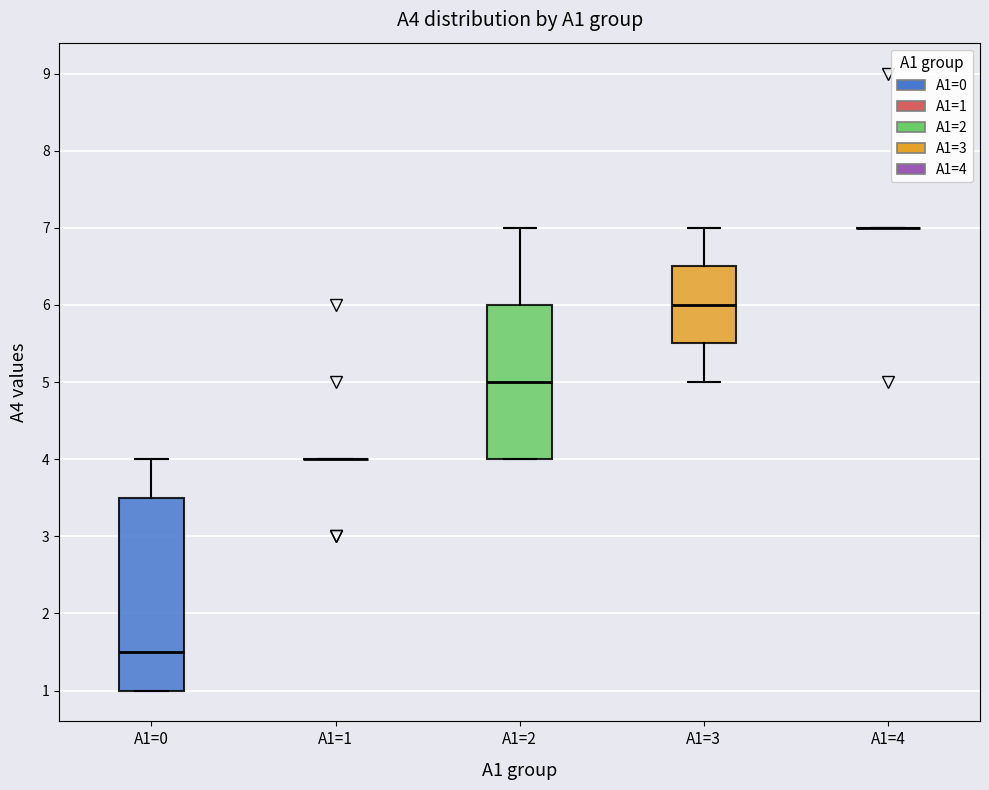

Reading left to right, read every box against the y-axis: the position of its median line, the range the box covers, and the ends of its whiskers. The values are not printed on the chart, so give them approximately, as read against the axis.

A1=0: median 1.5, box 1.0 to 3.5, whiskers 1.0 to 4.0
A1=1: box collapsed to a line at 4.0, whiskers 4.0 to 4.0
A1=2: median 5.0, box 4.0 to 6.0, whiskers 4.0 to 7.0
A1=3: median 6.0, box 5.5 to 6.5, whiskers 5.0 to 7.0
A1=4: box collapsed to a line at 7.0, whiskers 7.0 to 7.0